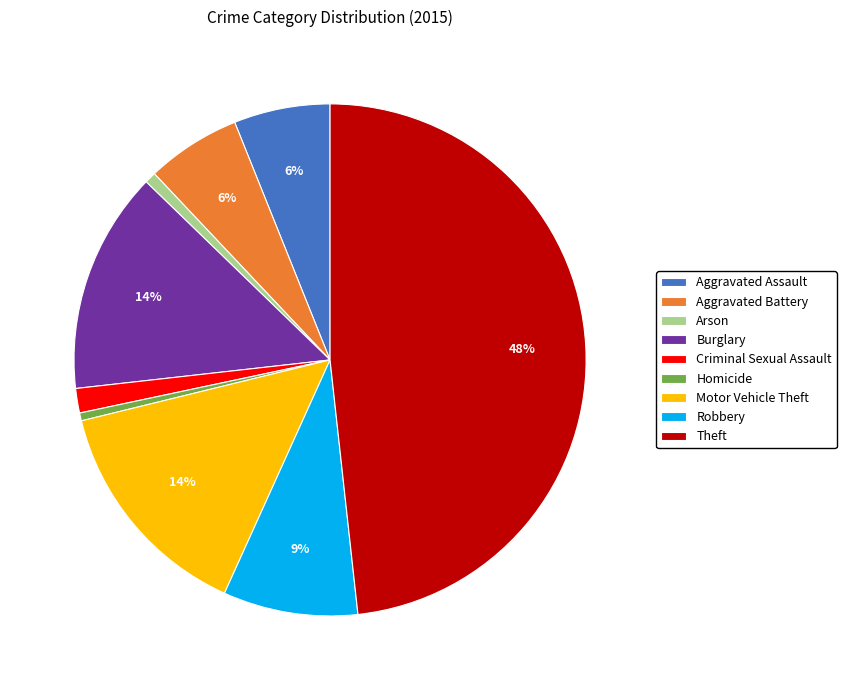

Count the number of slices in the pie.

9